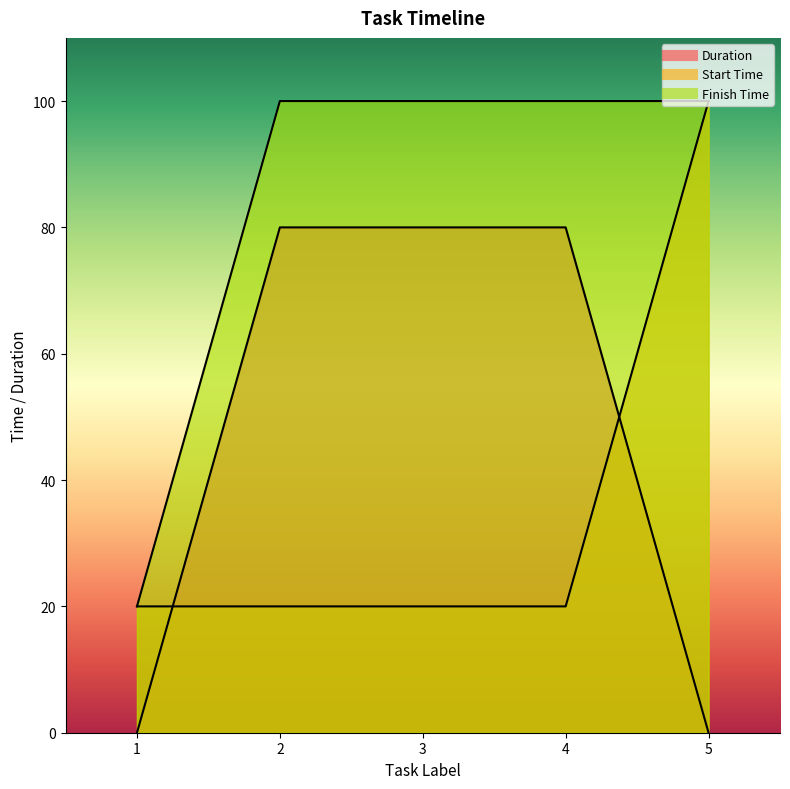

How many intersections are there between Start Time and Duration?

2